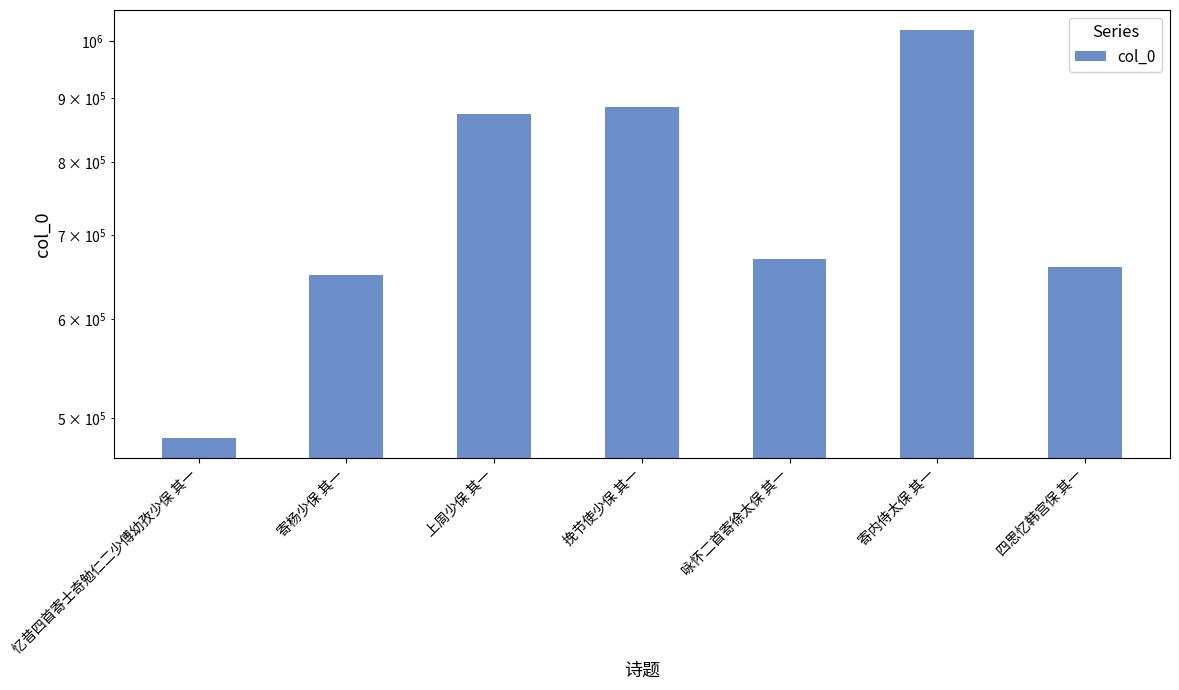

The value at 上周少保 其一 is 874157. True or false?

True